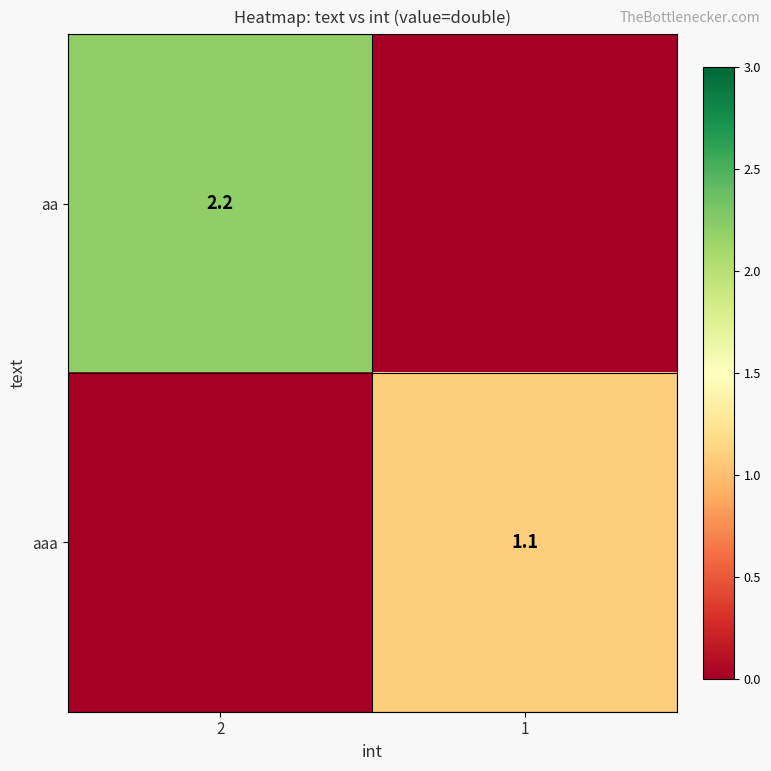

Is it true that aaa equals 1.1 at 1?

True